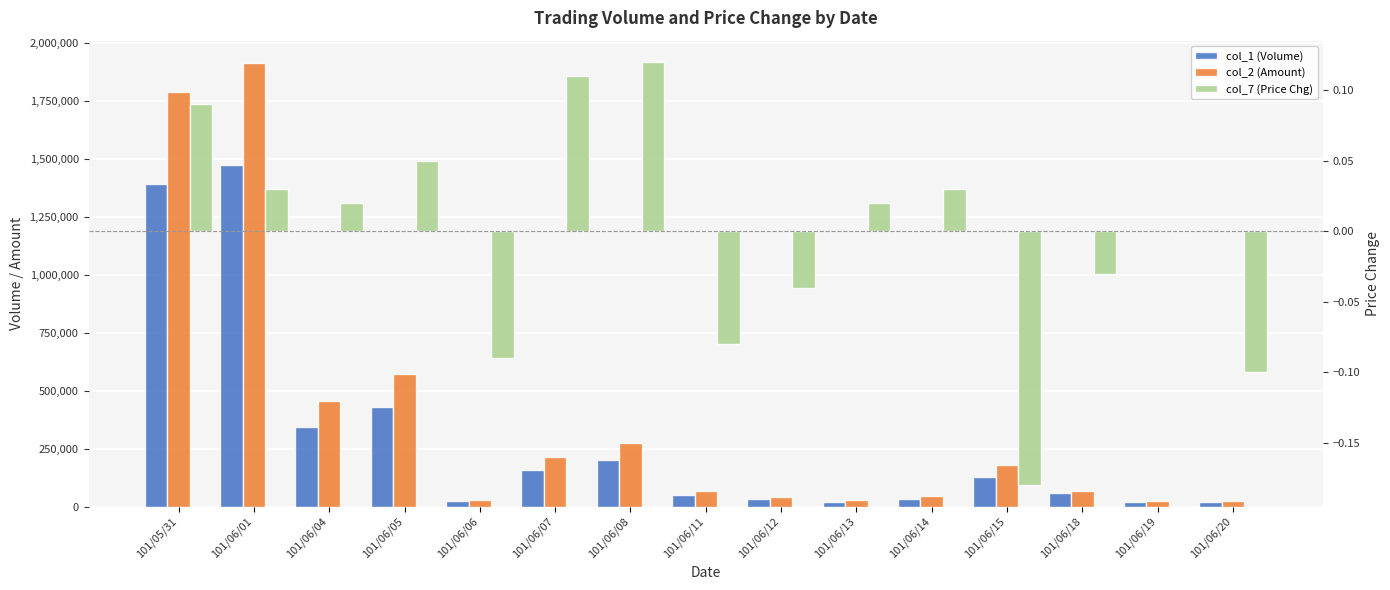

The value of col_2 (Amount) at 101/06/05 is 571460.0. True or false?

True